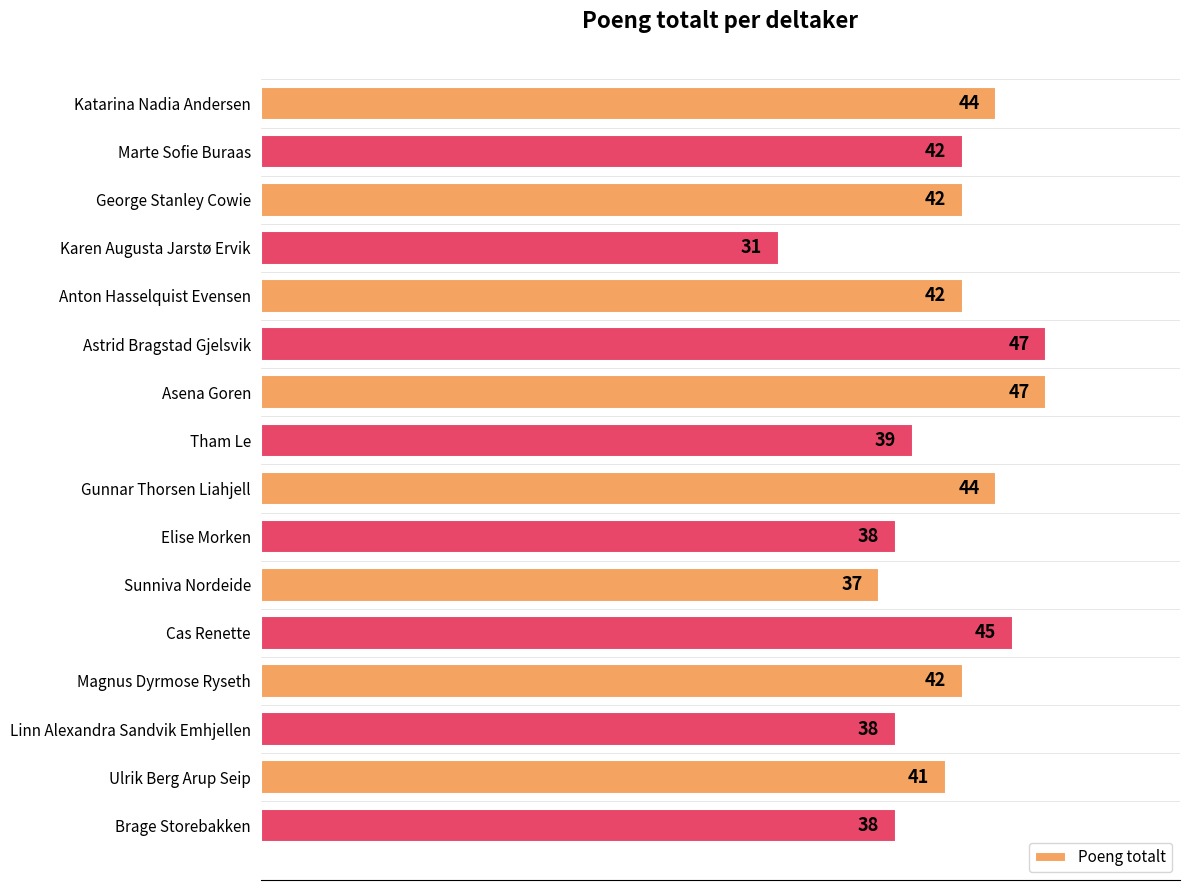

True or false: the data shows 42 at George Stanley Cowie.

True